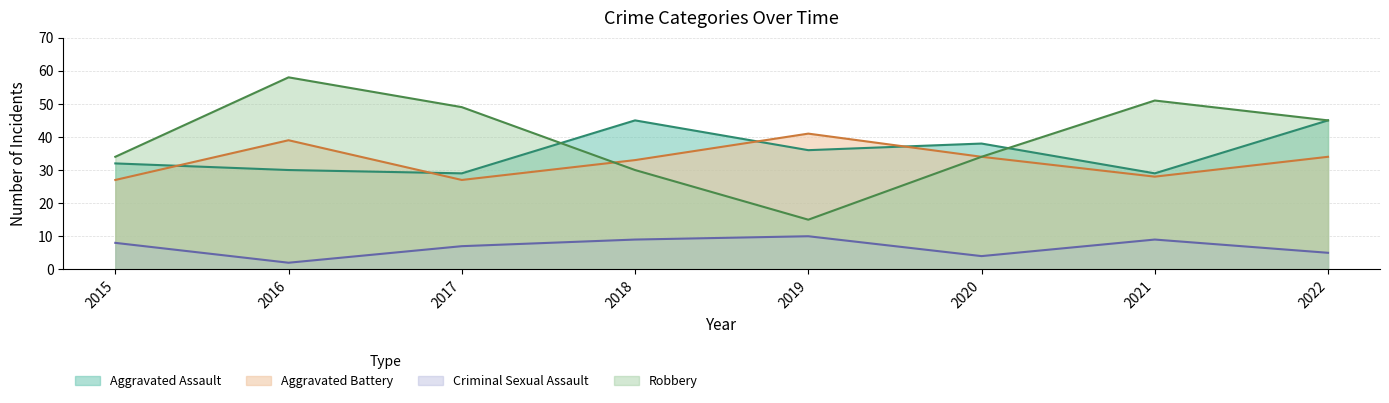

What is the sum of the Criminal Sexual Assault values at 2015 and 2022?

13